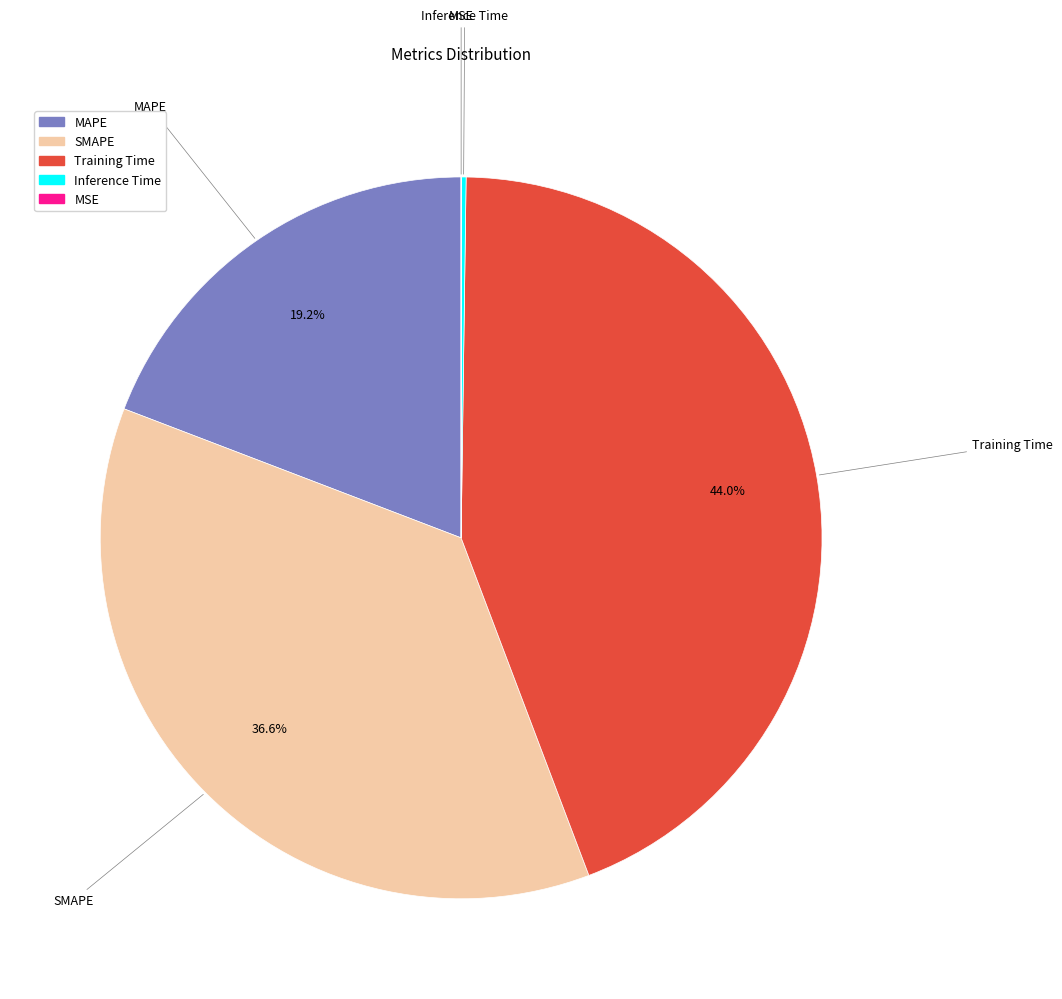

To the nearest percent, what portion does MAPE represent?

19%